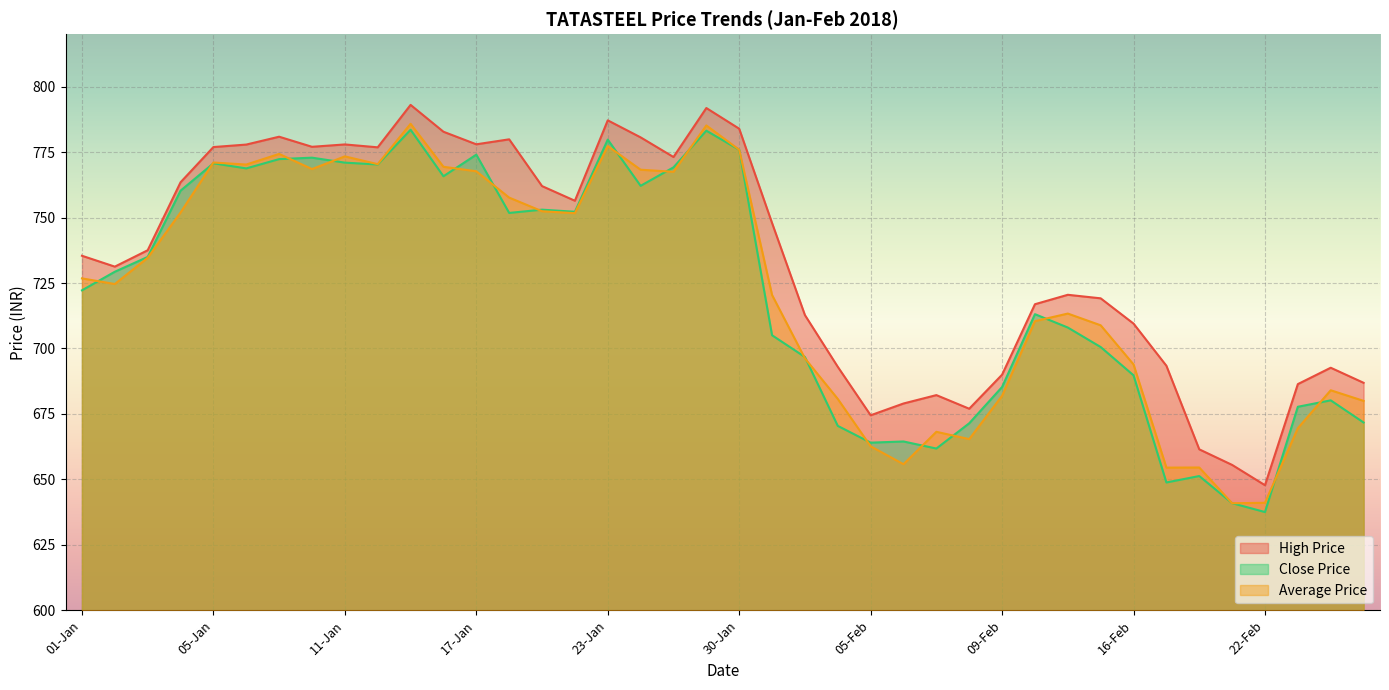

Which label corresponds to the smallest value in the chart?

22-Feb